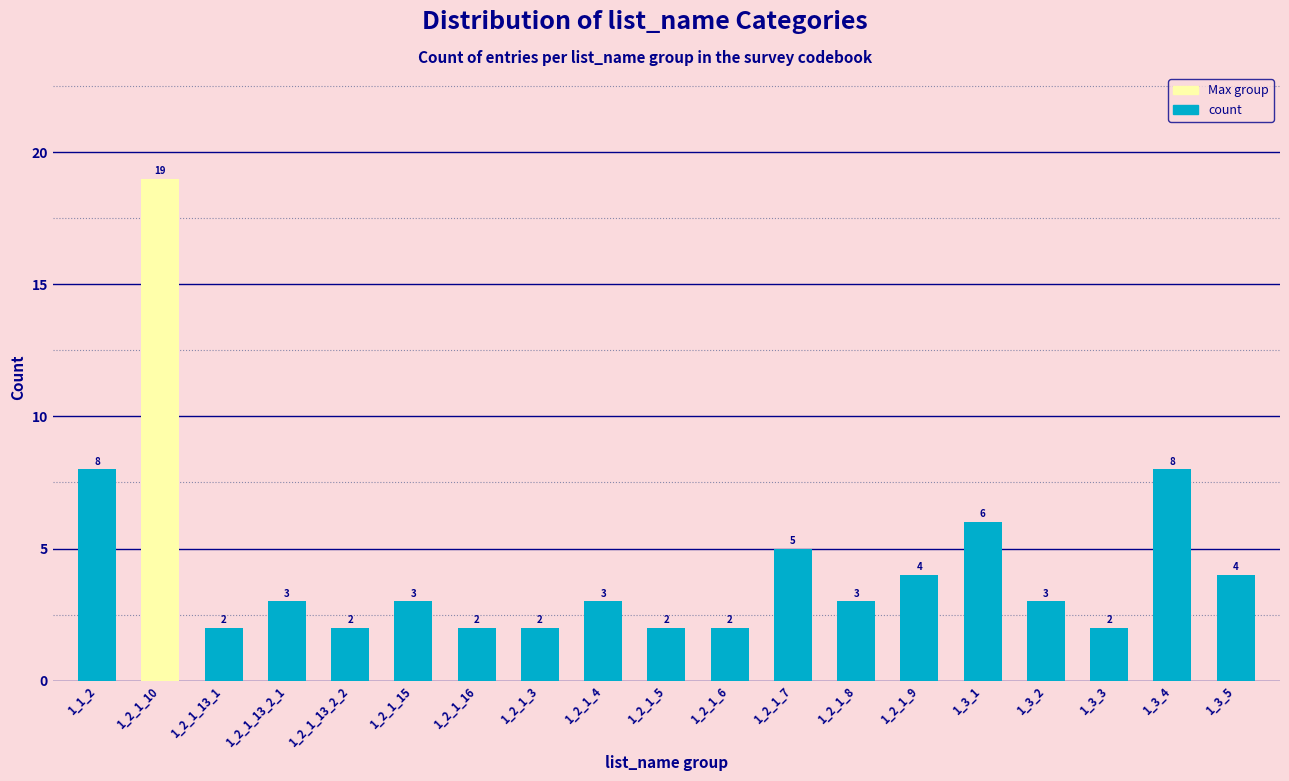

Reading left to right, transcribe all the data shown in this chart.

1_1_2=8	1_2_1_10=19	1_2_1_13_1=2	1_2_1_13_2_1=3	1_2_1_13_2_2=2	1_2_1_15=3	1_2_1_16=2	1_2_1_3=2	1_2_1_4=3	1_2_1_5=2	1_2_1_6=2	1_2_1_7=5	1_2_1_8=3	1_2_1_9=4	1_3_1=6	1_3_2=3	1_3_3=2	1_3_4=8	1_3_5=4